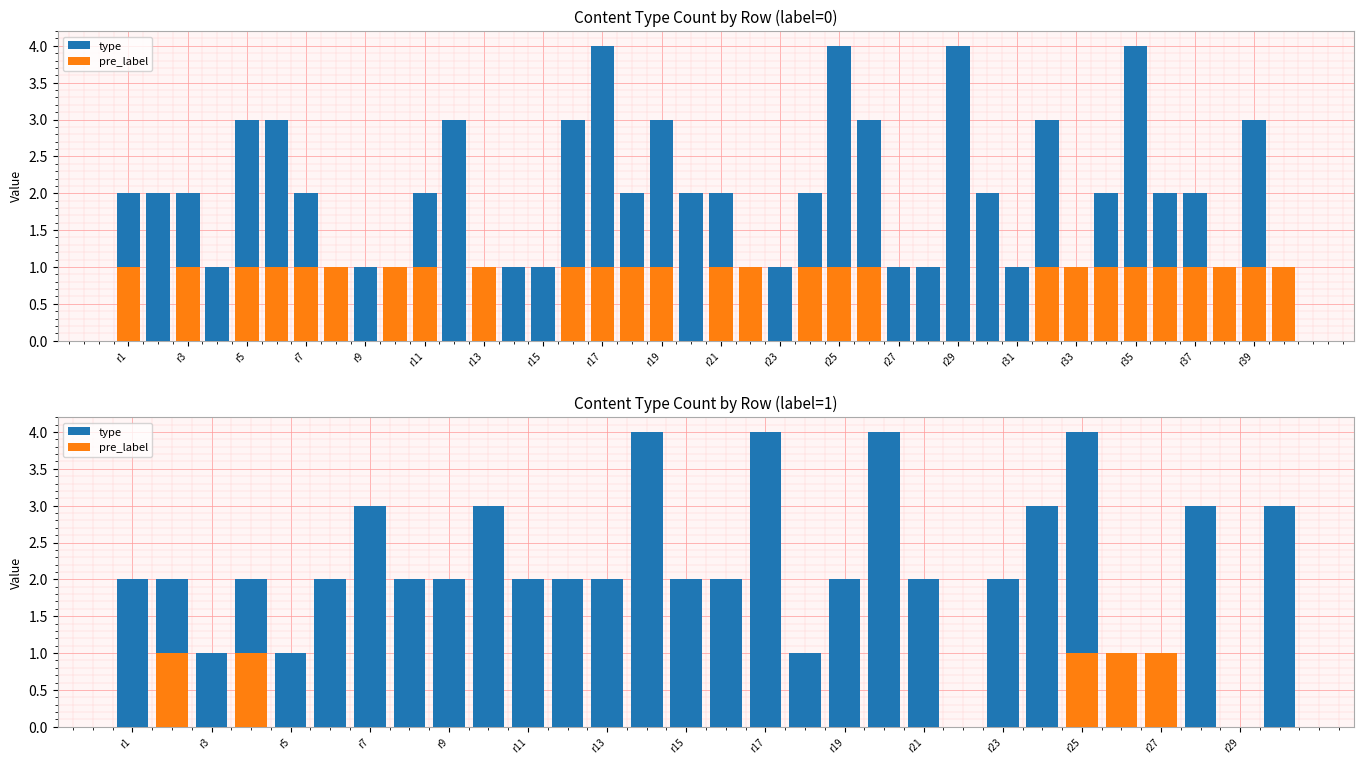

What is the maximum value shown in the chart?

4